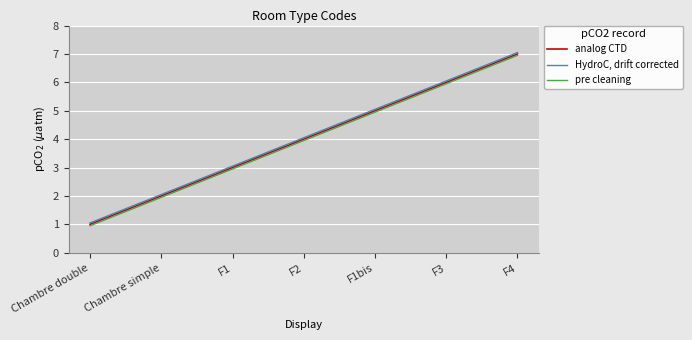

What is the sum of the HydroC, drift corrected values at F1 and Chambre double?

4.1